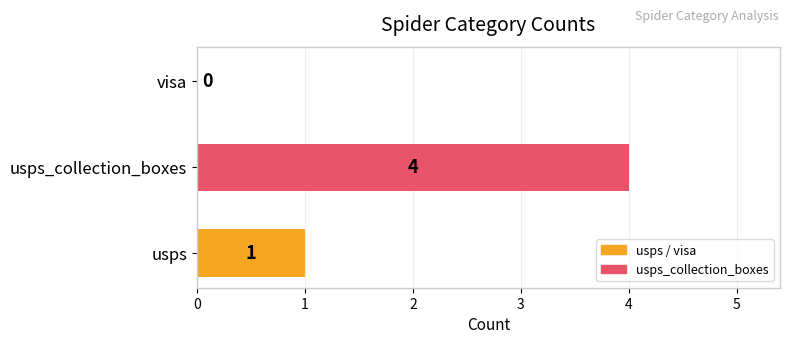

What is the average value?

2